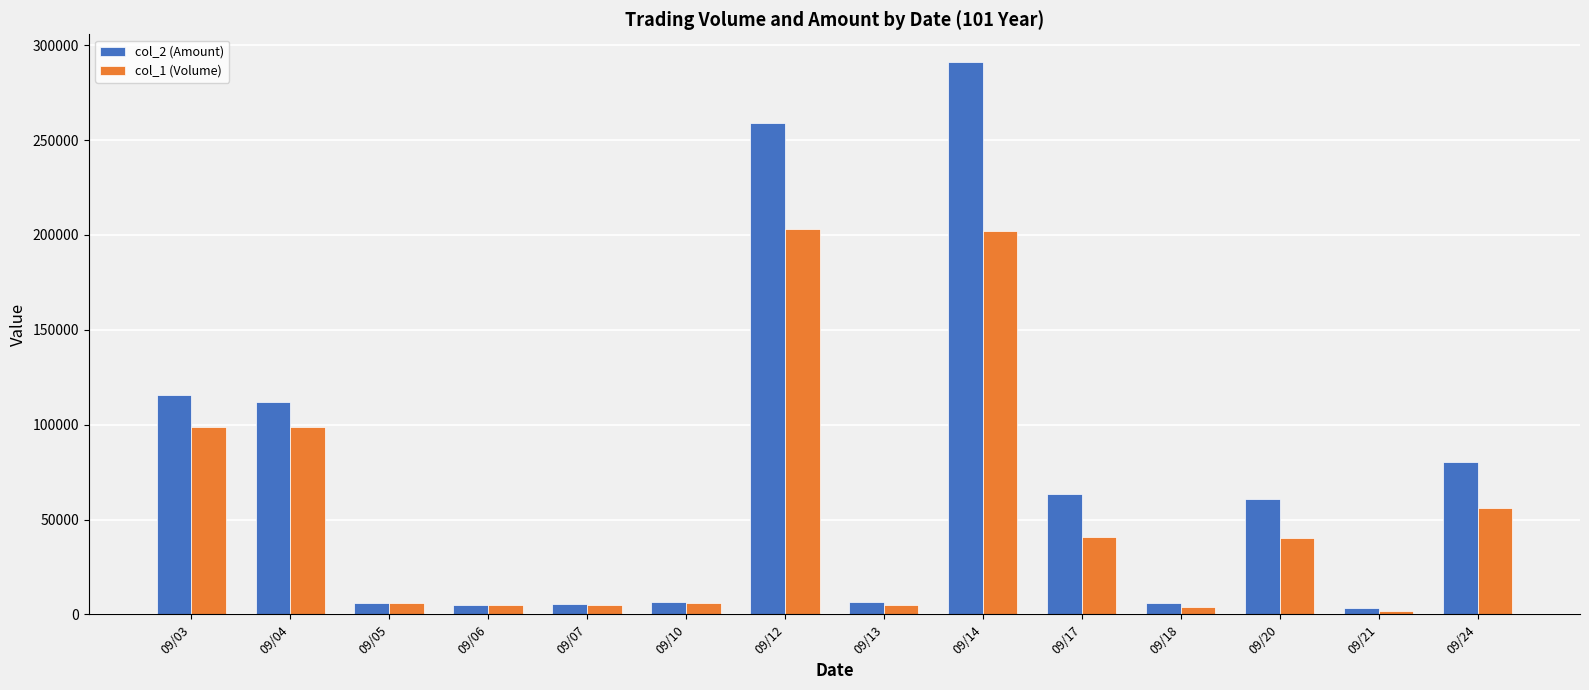

What is the minimum value shown in the chart?

2000